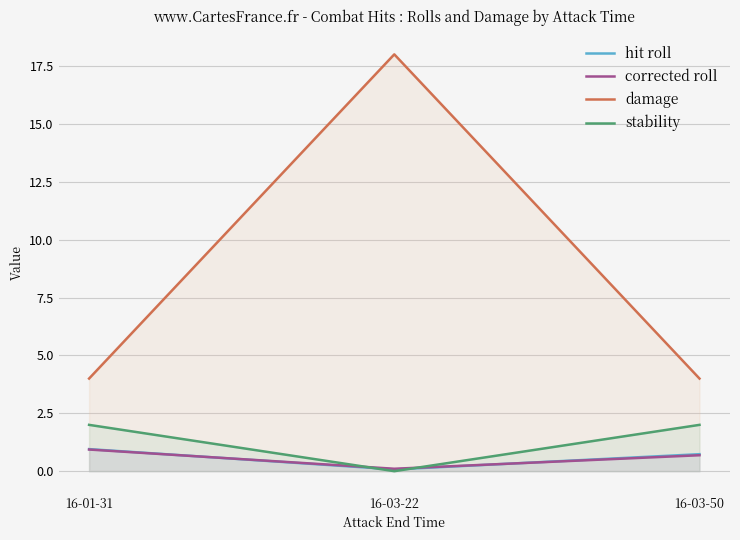

Reading left to right, extract all data points from this chart.

hit roll: 1.0	0.1	0.7
corrected roll: 0.9	0.1	0.7
damage: 4.0	18.0	4.0
stability: 2.0	0.0	2.0